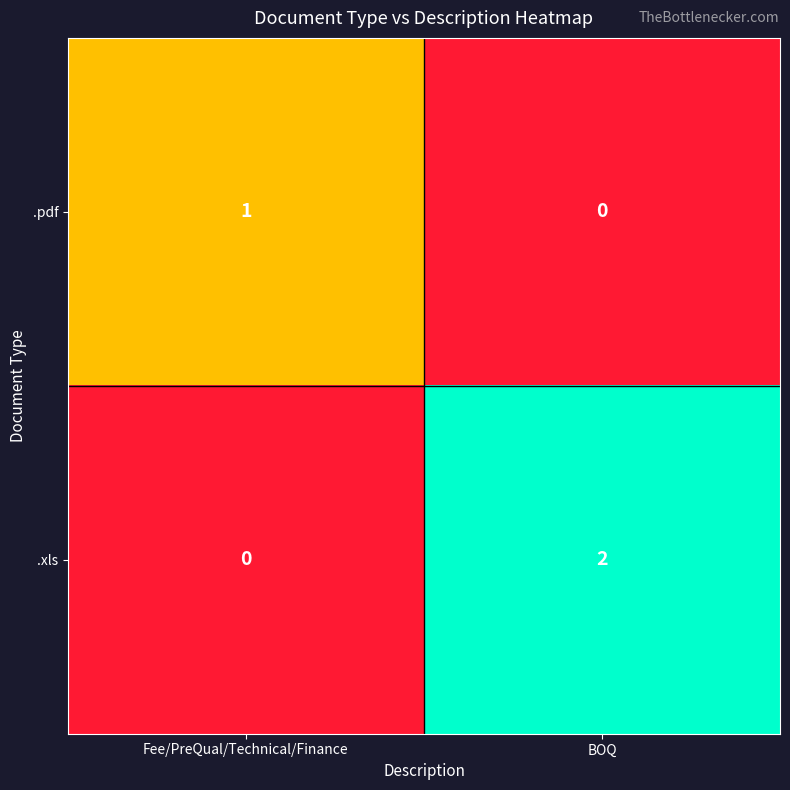

Rank the series by their average value, from lowest to highest.

.pdf, .xls